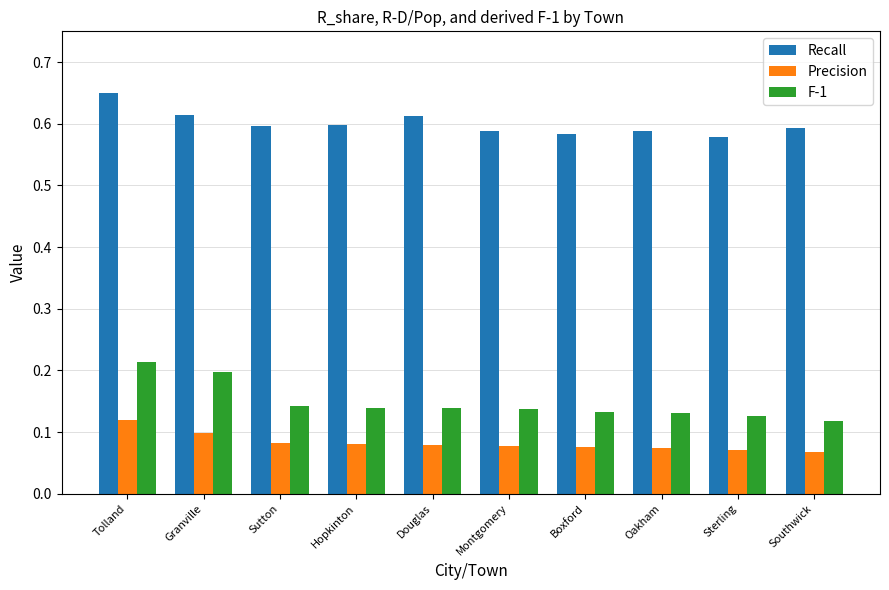

At Montgomery, list the series in order from largest to smallest.

Recall, F-1, Precision